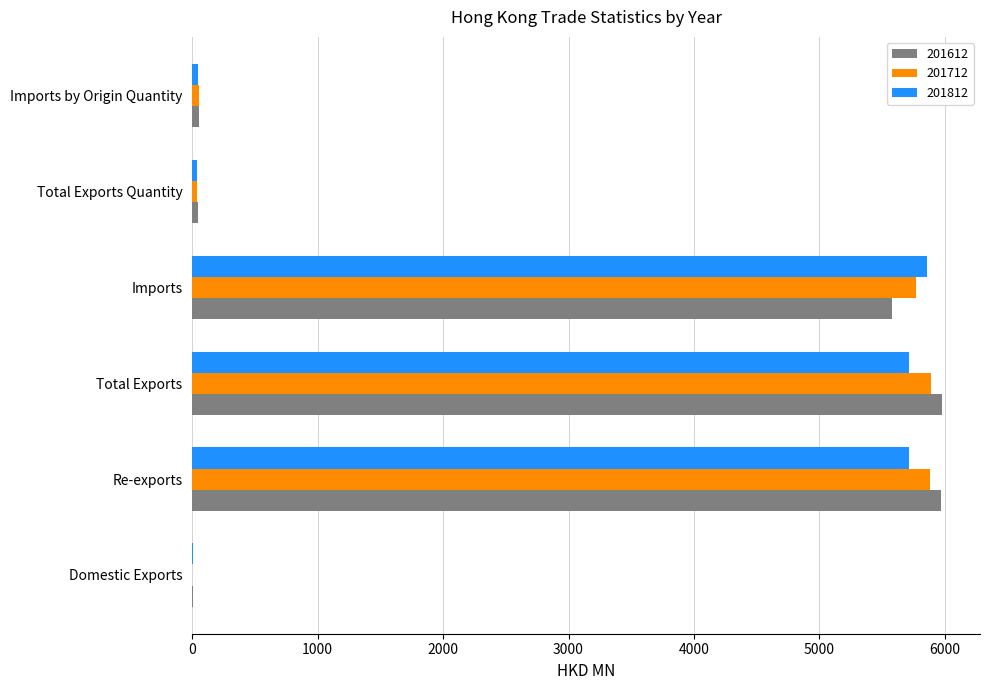

Is the value of 201812 at Imports by Origin Quantity greater than the value of 201712 at Imports?

No